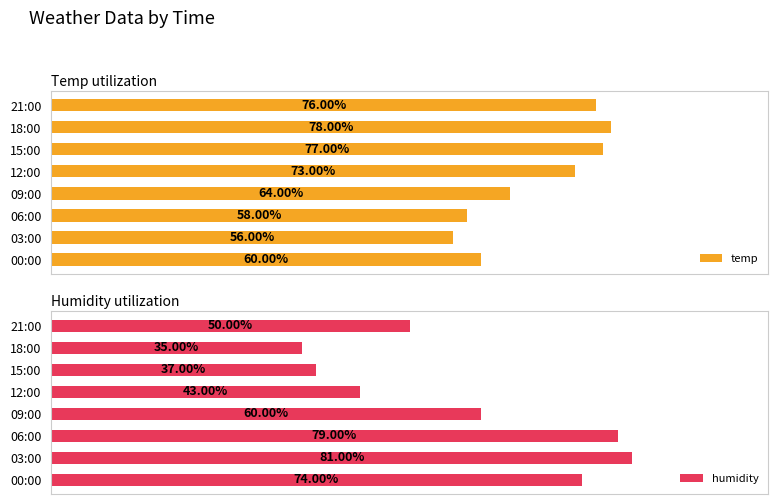

How many bars are there in total?

16